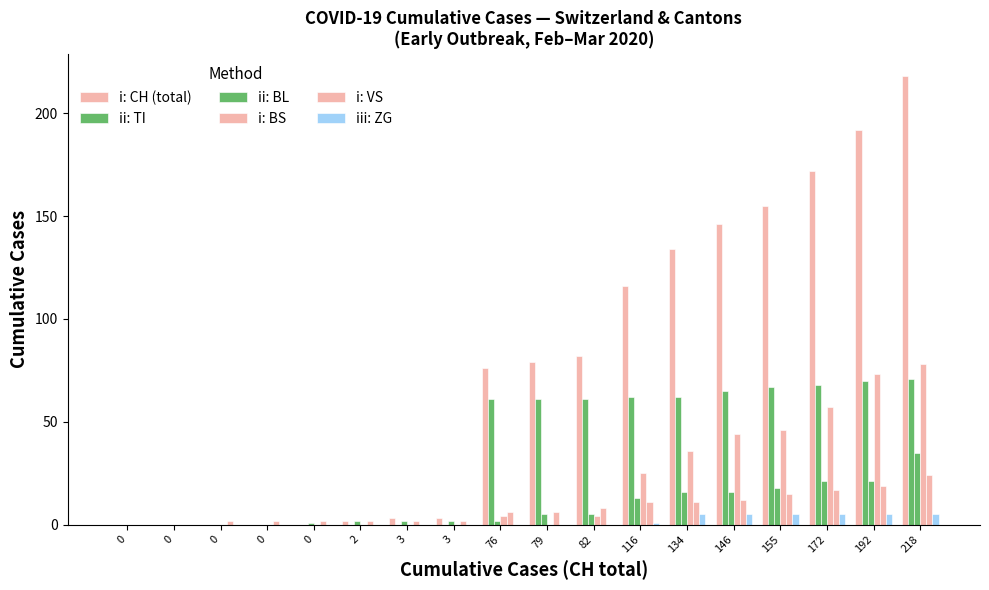

Does the chart contain stacked bars?

No